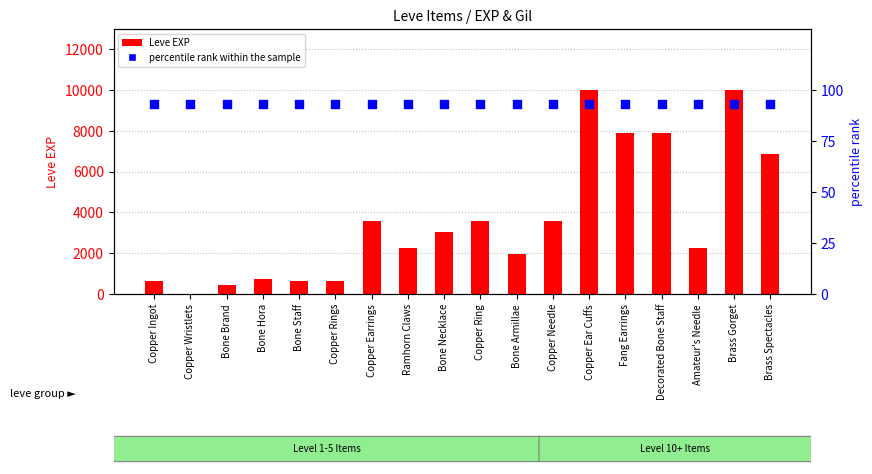

What is the total value across all series at Brass Spectacles?

6973